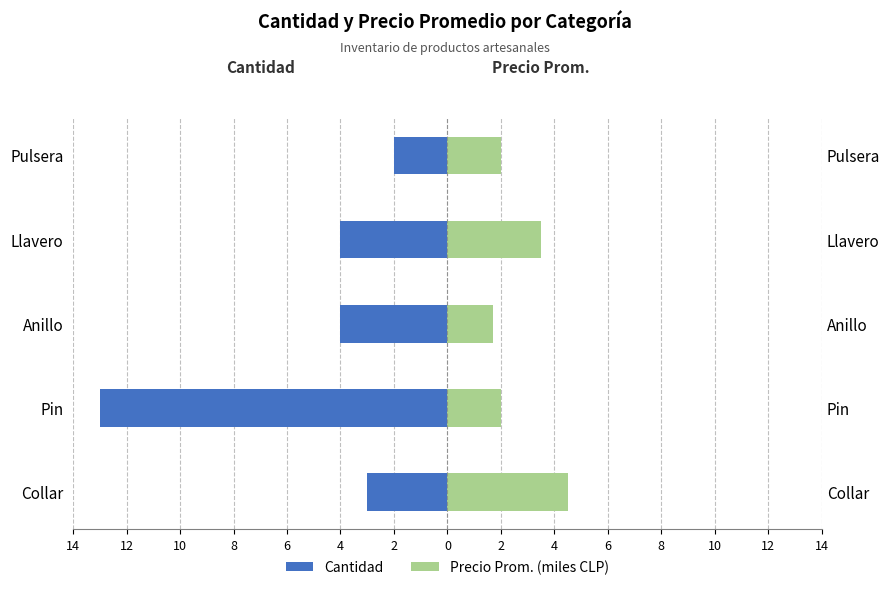

How many data points in Precio Prom. (miles CLP) are above 2?

2